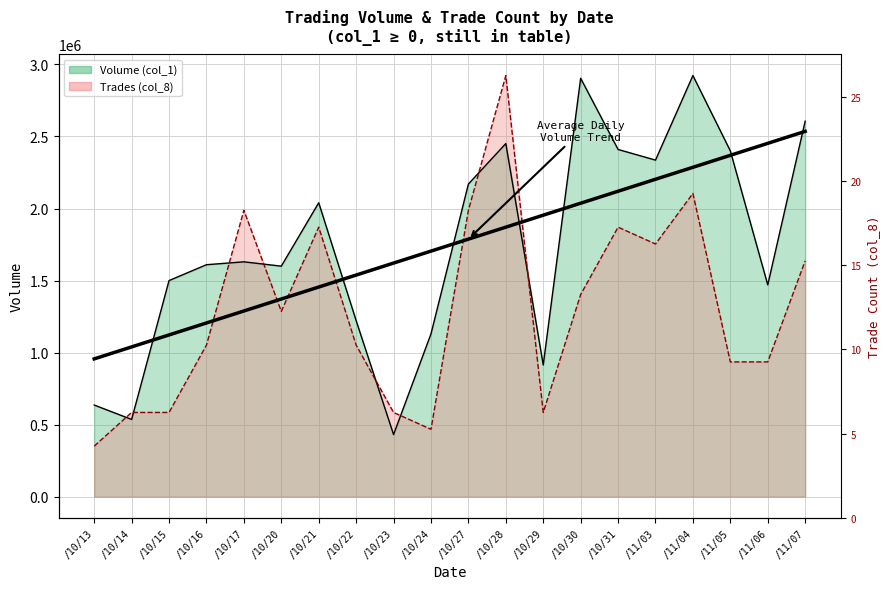

What is the value of the Volume (col_1) point at the 17th from the left?

2923000.0